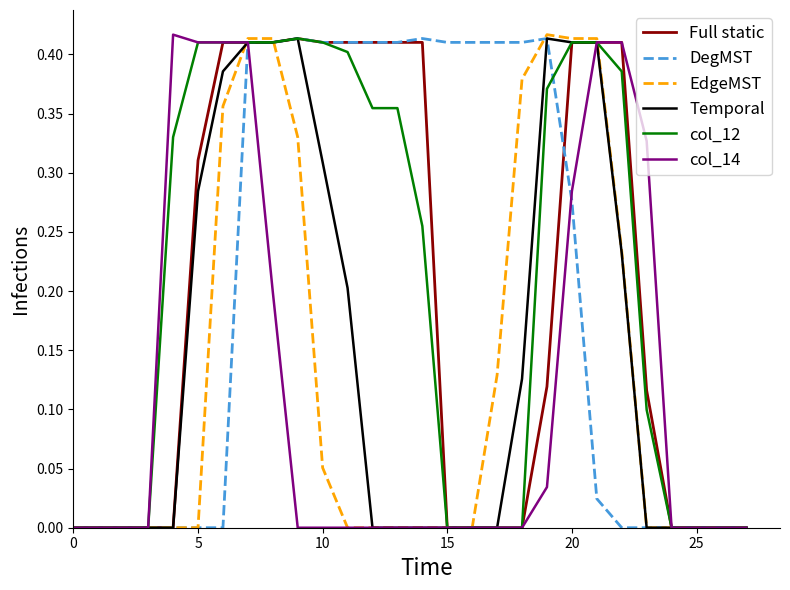

How many lines are shown in the chart?

6